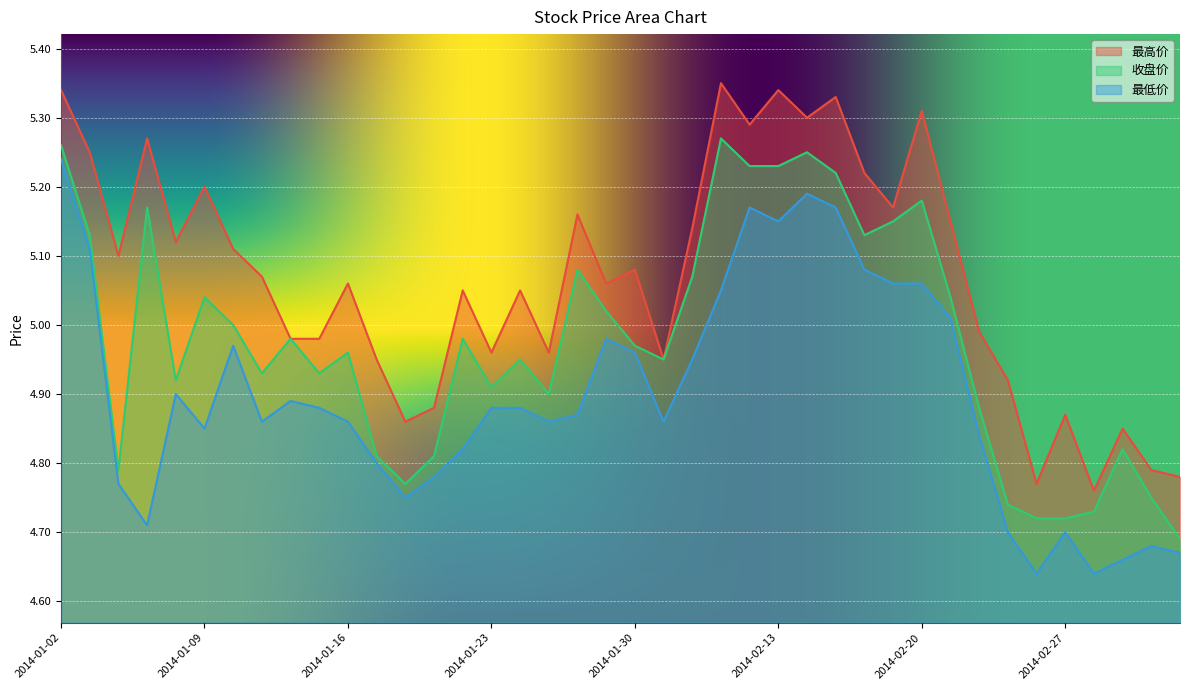

True or false: 收盘价 and 最低价 cross at least once.

False